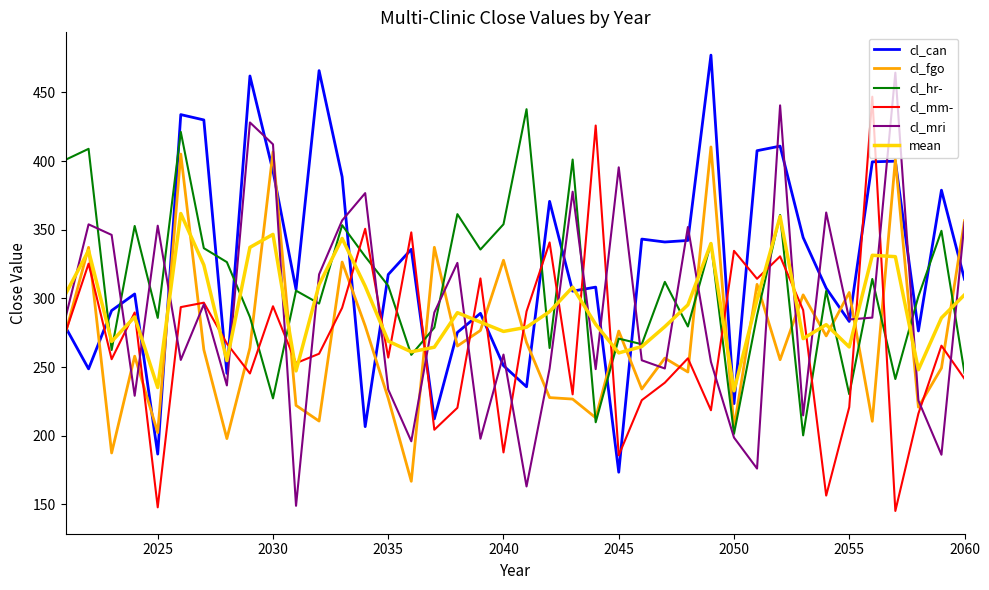

What is the minimum value shown in the chart?

145.3